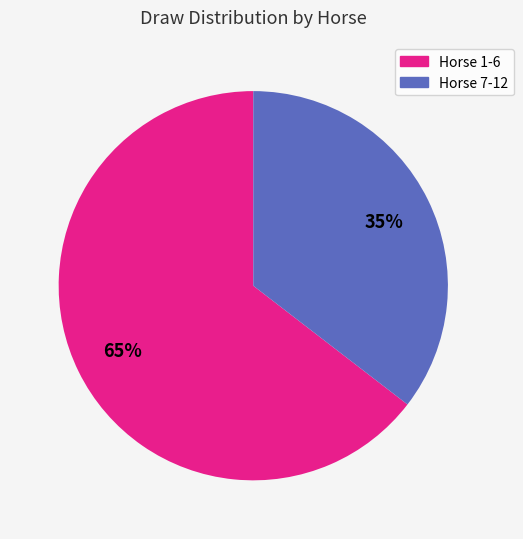

Is there a majority slice in this chart?

Yes